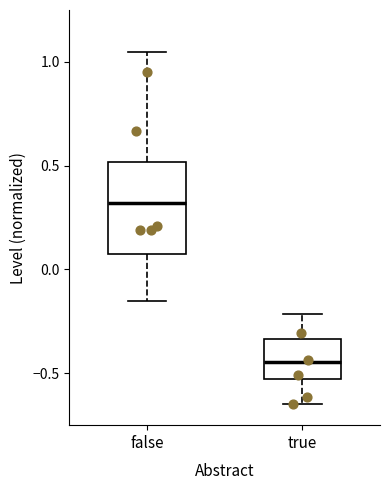

Which box is the tallest, from its lower edge to its upper edge?

false